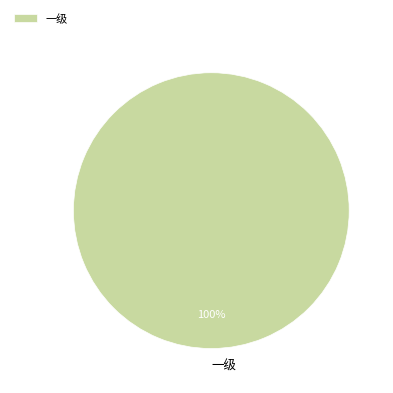

How many segments does this pie chart have?

1